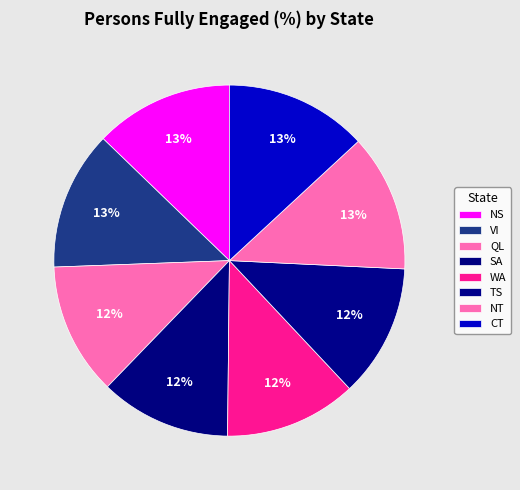

To the nearest percent, what is the difference between the largest and smallest slice percentages?

1%